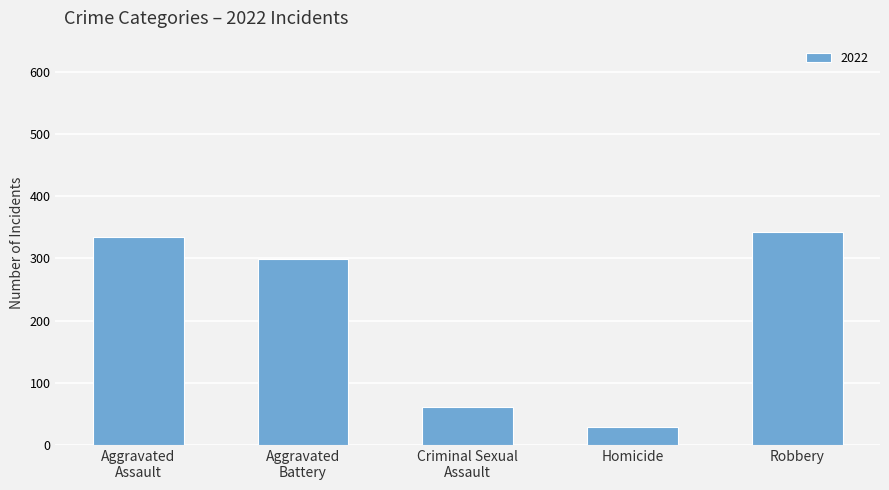

Which category has the highest value across all series?

Robbery